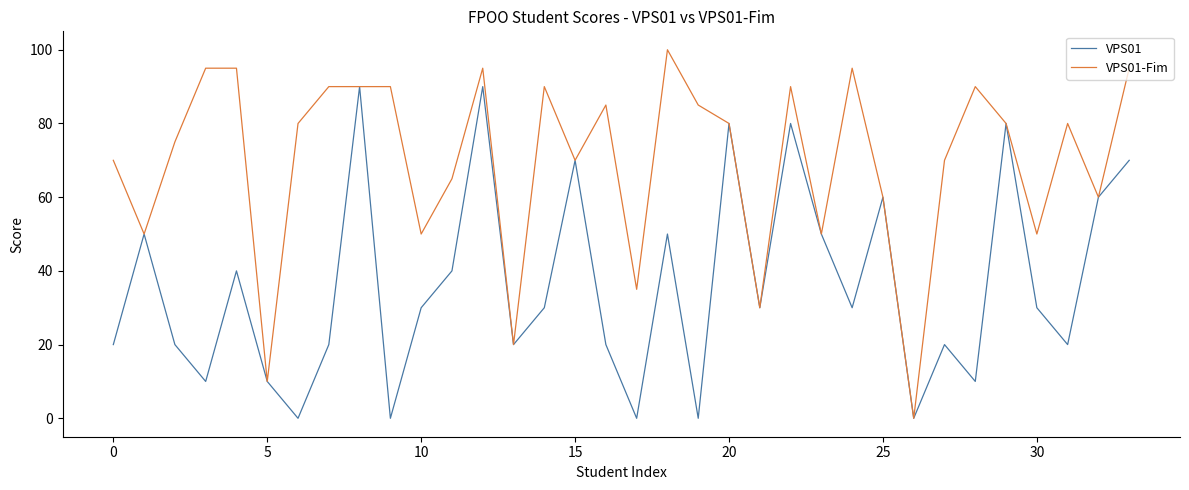

Which series has the widest spread of values?

VPS01-Fim